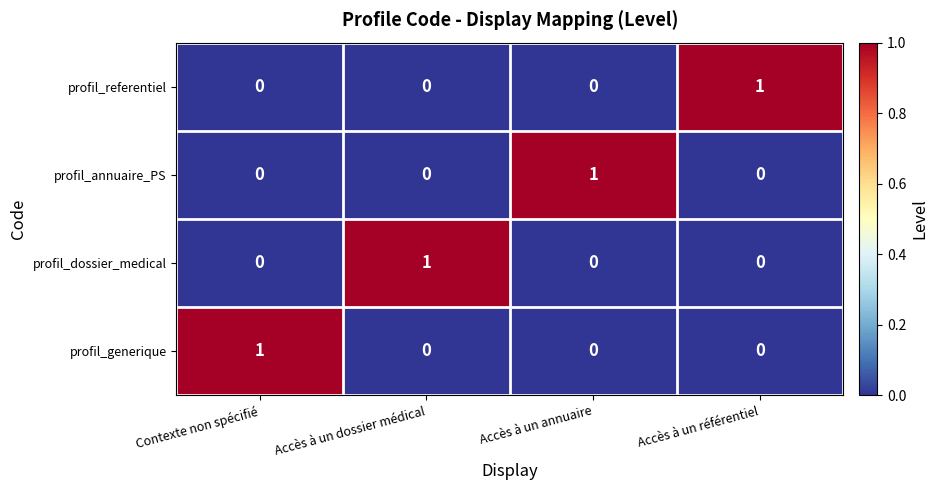

At how many categories does at least one series exceed 0?

4